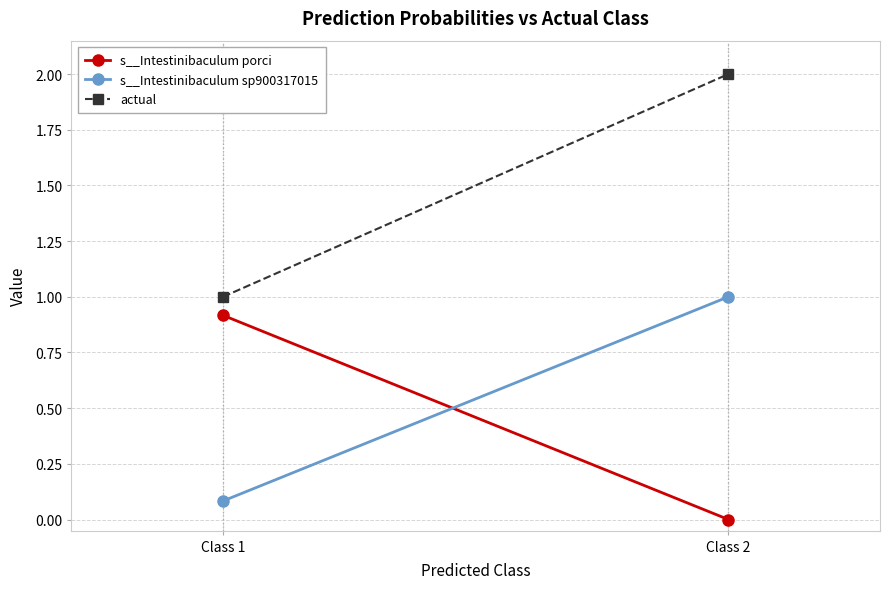

What is the value of the s__Intestinibaculum sp900317015 point at the 1st from the left?

0.1